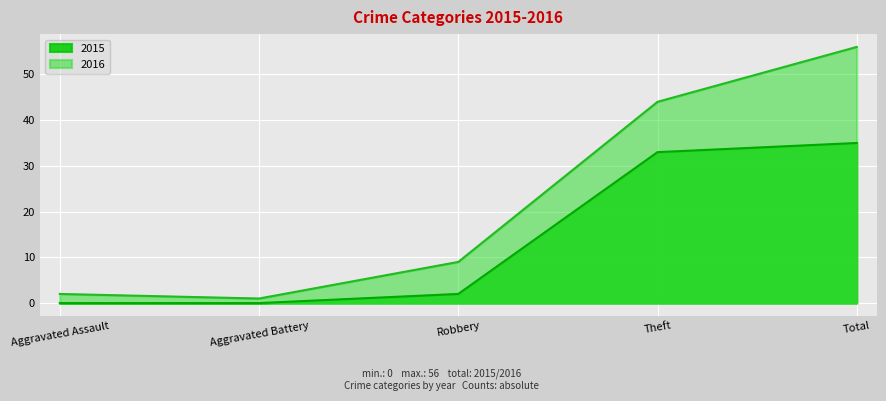

What position from the right is Aggravated Assault?

5